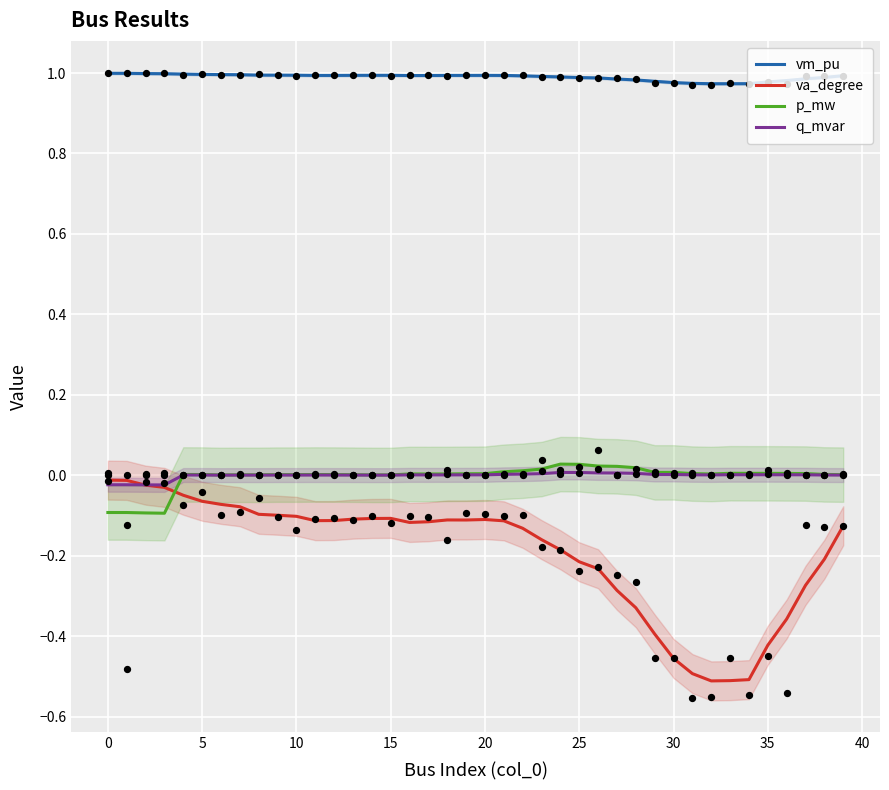

At how many categories does at least one series exceed 0?

40